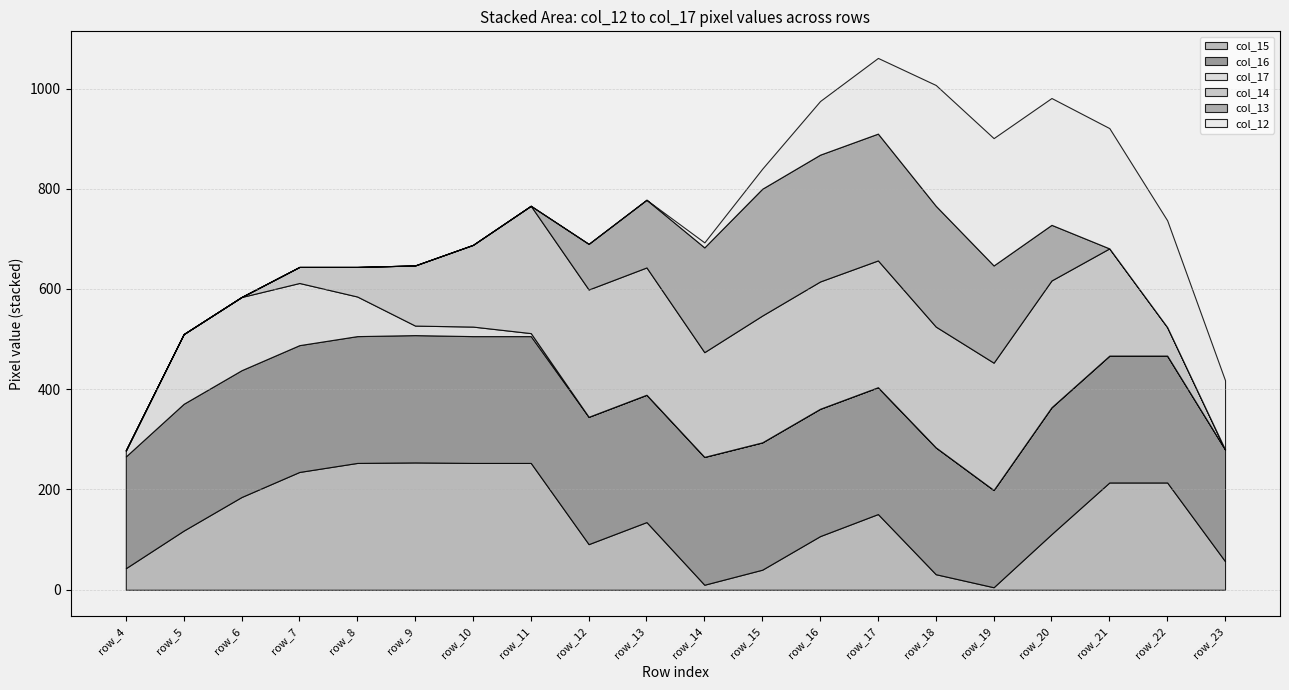

Does the chart display data point markers on the line(s)?

No